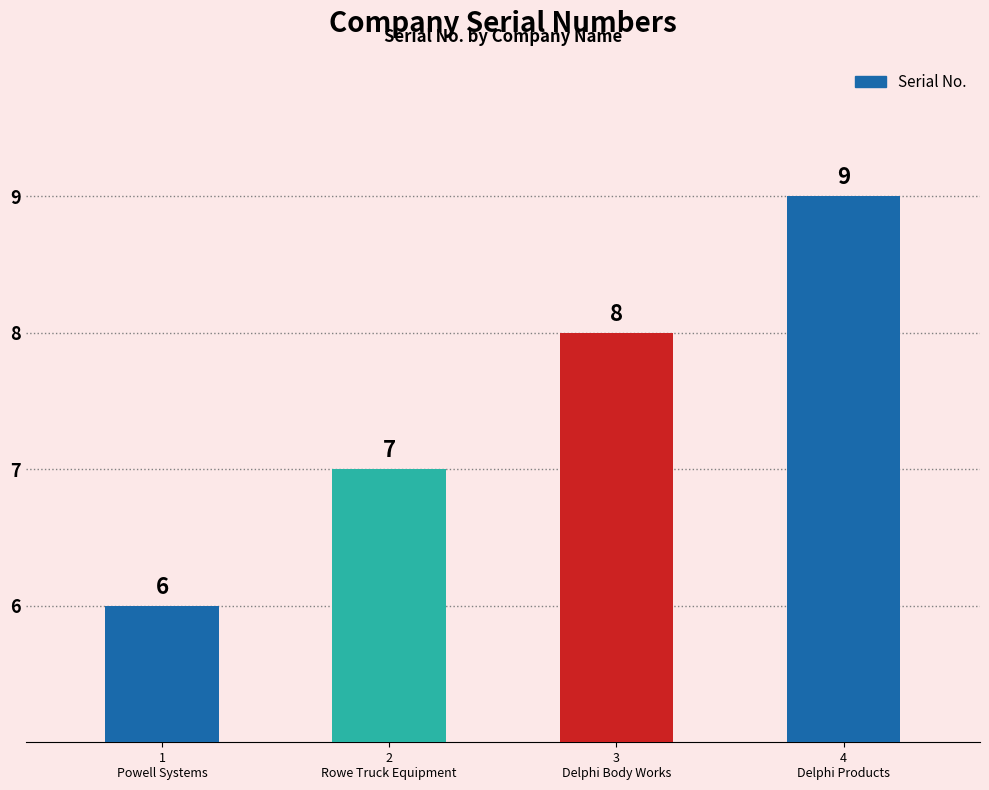

Are the bars grouped side by side (vs. stacked)?

No